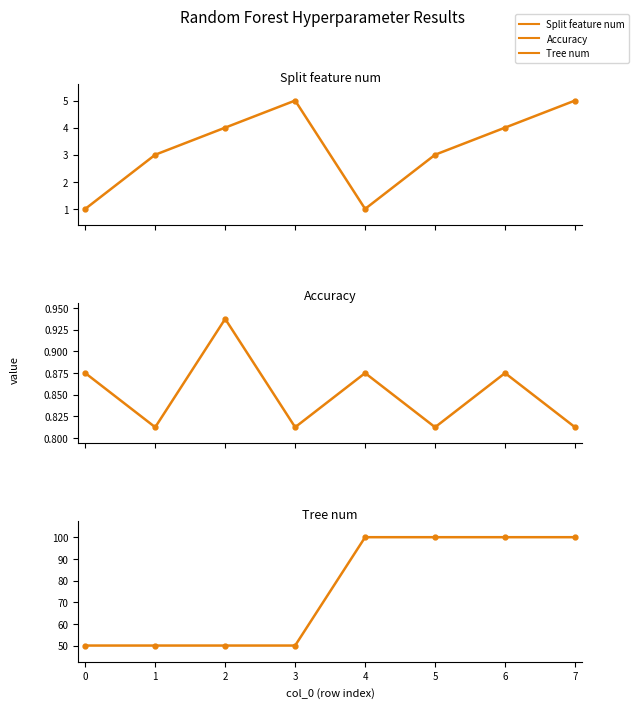

Is the value of Tree num at 4 greater than the value of Split feature num at 1?

Yes